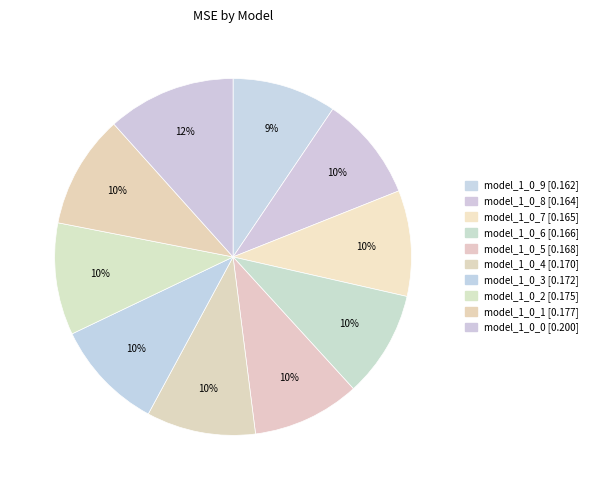

To the nearest percent, what percentage of the pie is model_1_0_8?

10%